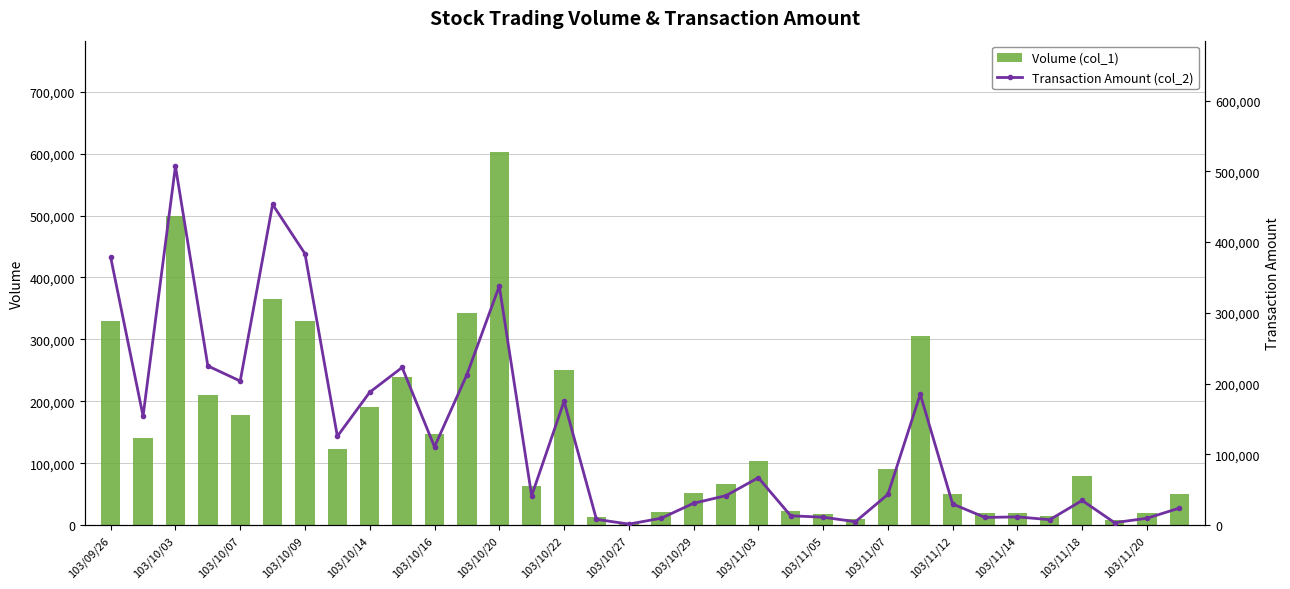

The value of Volume (col_1) at 103/11/07 is 42792. True or false?

False